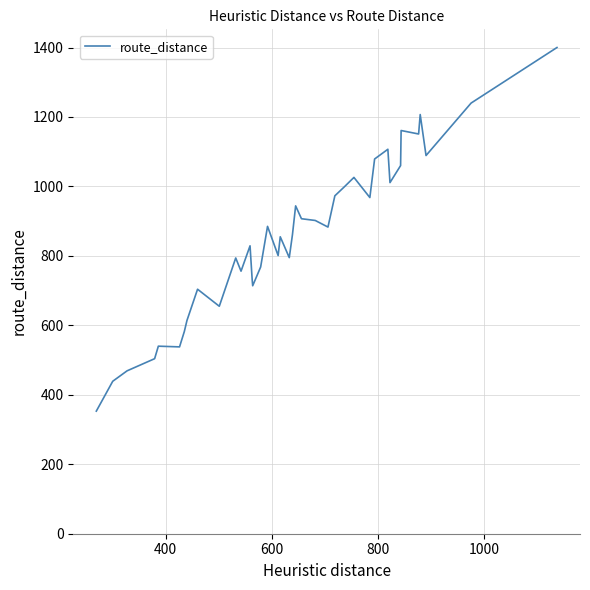

What is the difference between the maximum and minimum values?

1047